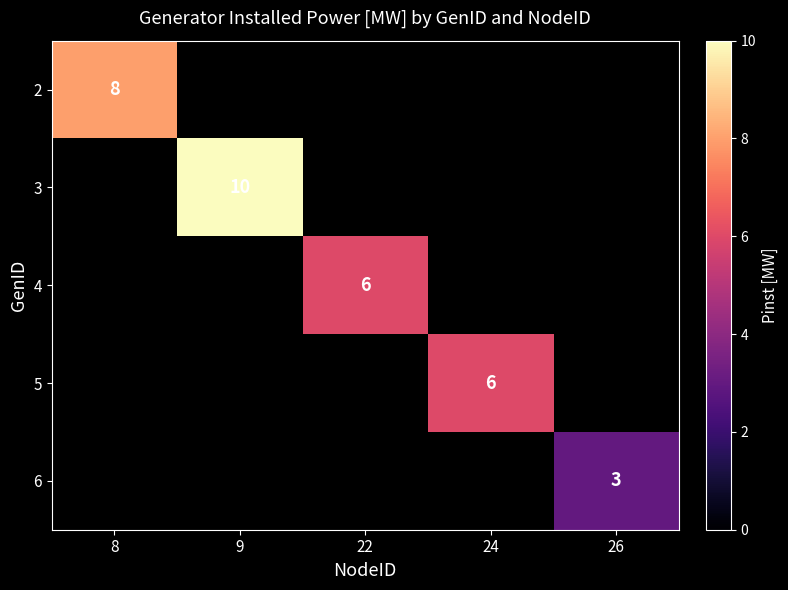

The 5 series shows 6 at 24. True or false?

True